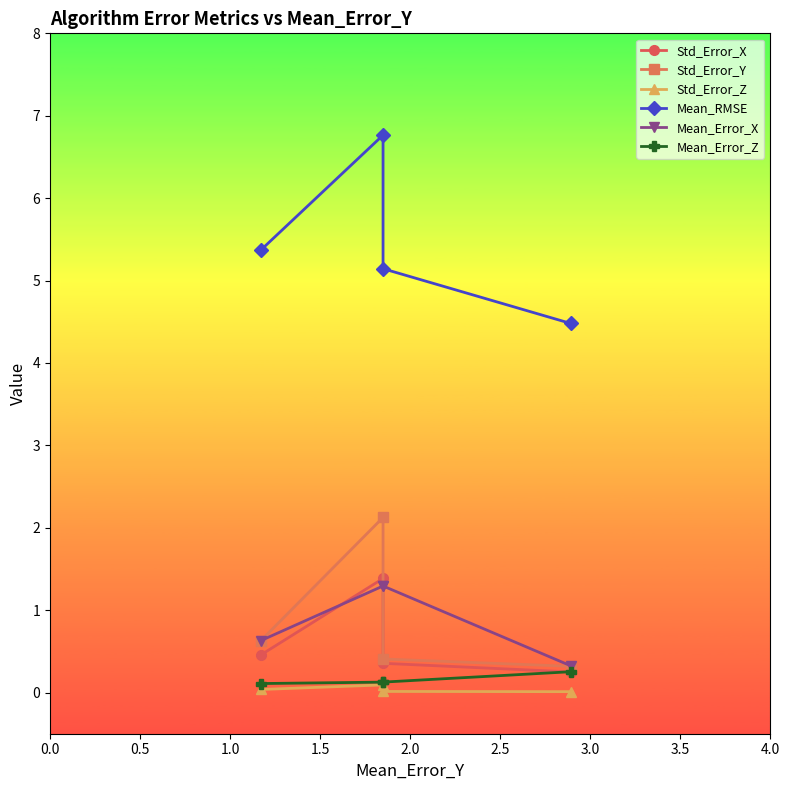

Reading left to right, what are all the values shown in this chart?

Std_Error_X: 0.5	1.4	0.4	0.2
Std_Error_Y: 0.6	2.1	0.4	0.3
Std_Error_Z: 0.0	0.1	0.0	0.0
Mean_RMSE: 5.4	6.8	5.1	4.5
Mean_Error_X: 0.6	1.3	1.3	0.3
Mean_Error_Z: 0.1	0.1	0.1	0.3